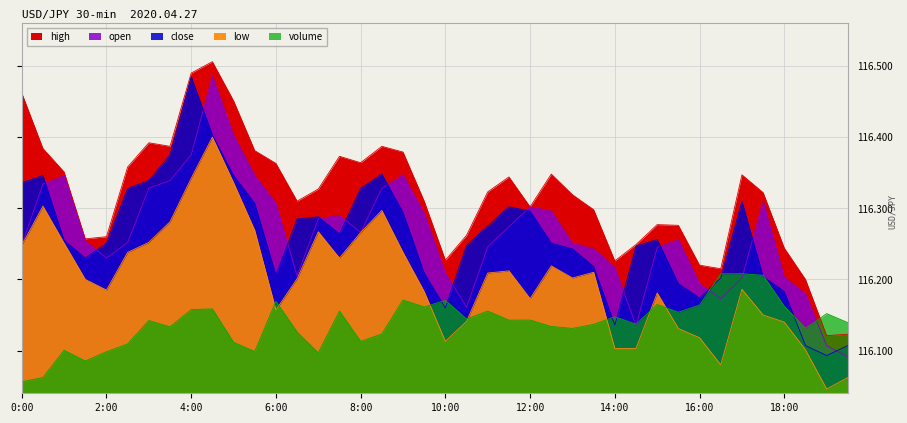

What is the difference between the highest and lowest values at 18:30?

0.1